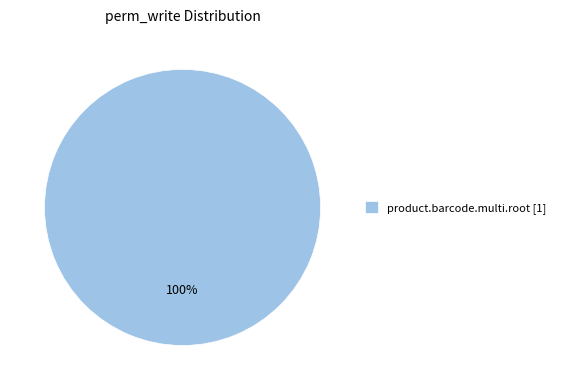

Rank the categories by value from lowest to highest.

product.barcode.multi.root [1]